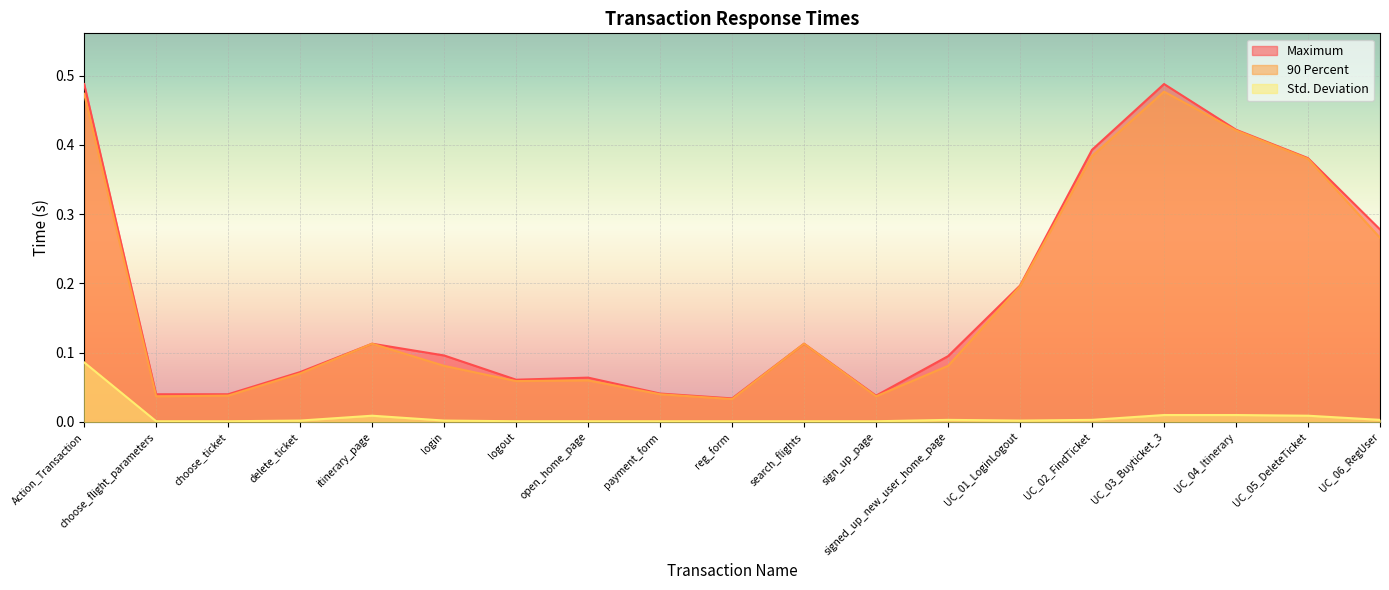

True or false: Maximum has more than 2 points higher than both neighbors.

True